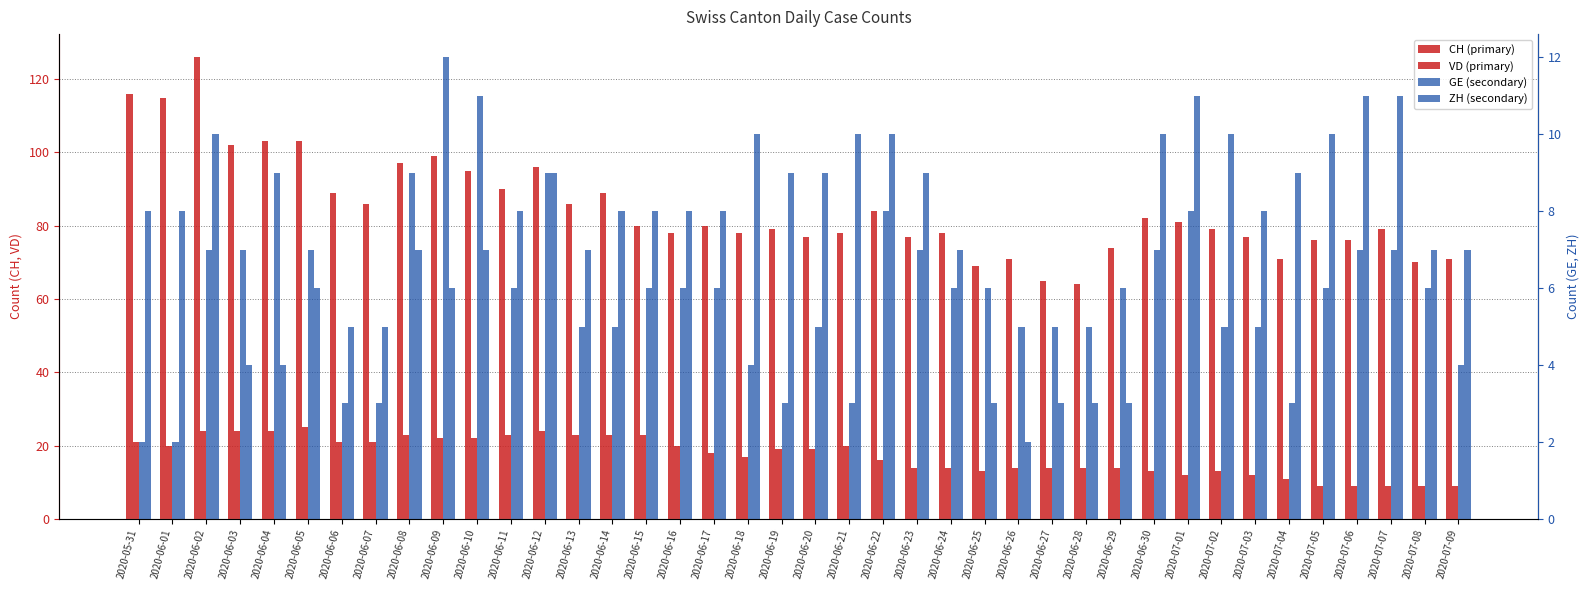

List the labels in order of ZH value, largest first.

2020-07-01, 2020-07-06, 2020-07-07, 2020-06-02, 2020-06-18, 2020-06-21, 2020-06-22, 2020-06-30, 2020-07-02, 2020-07-05, 2020-06-12, 2020-06-19, 2020-06-20, 2020-06-23, 2020-07-04, 2020-05-31, 2020-06-01, 2020-06-11, 2020-06-14, 2020-06-15, 2020-06-16, 2020-06-17, 2020-07-03, 2020-06-08, 2020-06-10, 2020-06-13, 2020-06-24, 2020-07-08, 2020-07-09, 2020-06-05, 2020-06-09, 2020-06-06, 2020-06-07, 2020-06-03, 2020-06-04, 2020-06-25, 2020-06-27, 2020-06-28, 2020-06-29, 2020-06-26